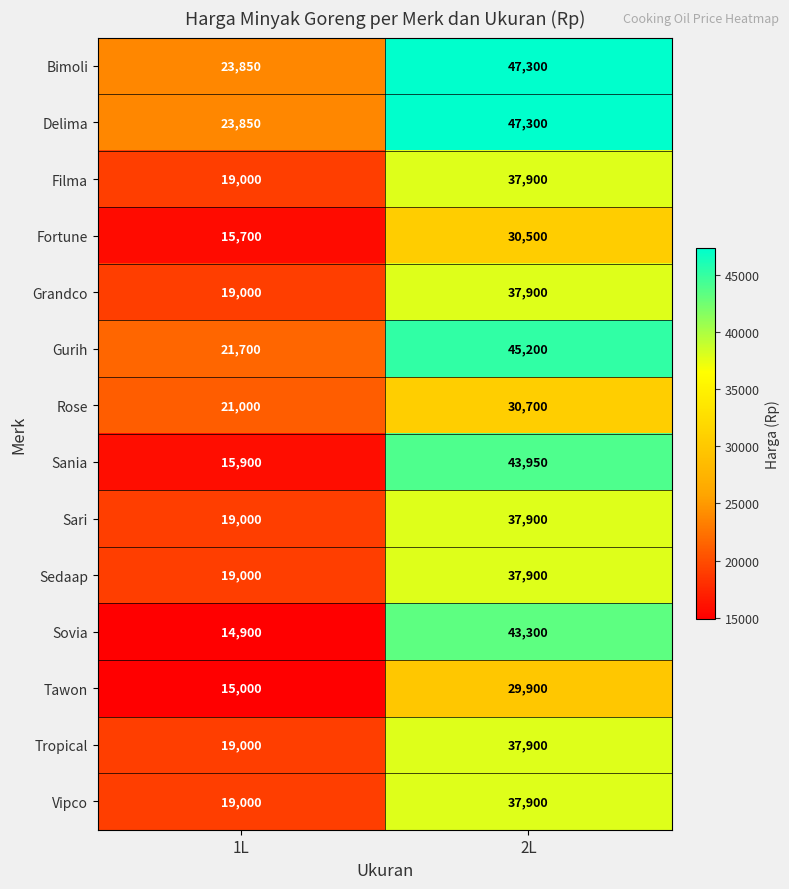

Which category has the lowest value across all series?

1L